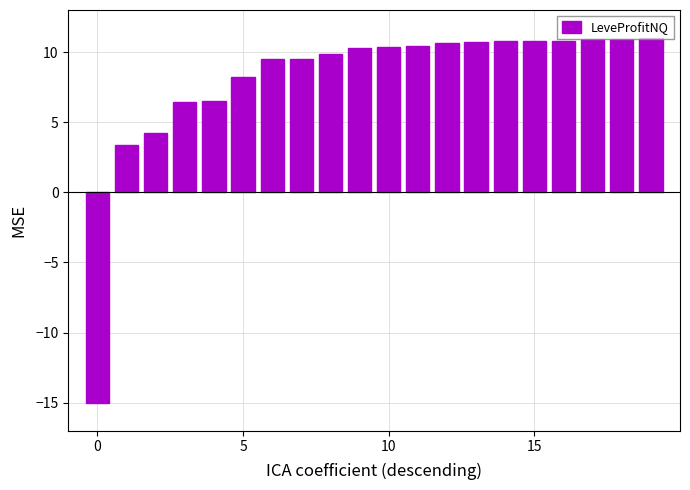

What is the average value?

8.0